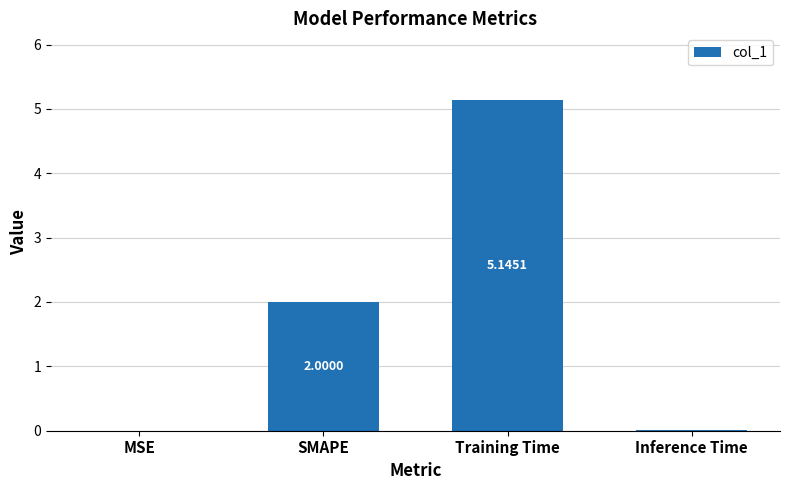

What is the sum of the values at Inference Time and Training Time?

5.2